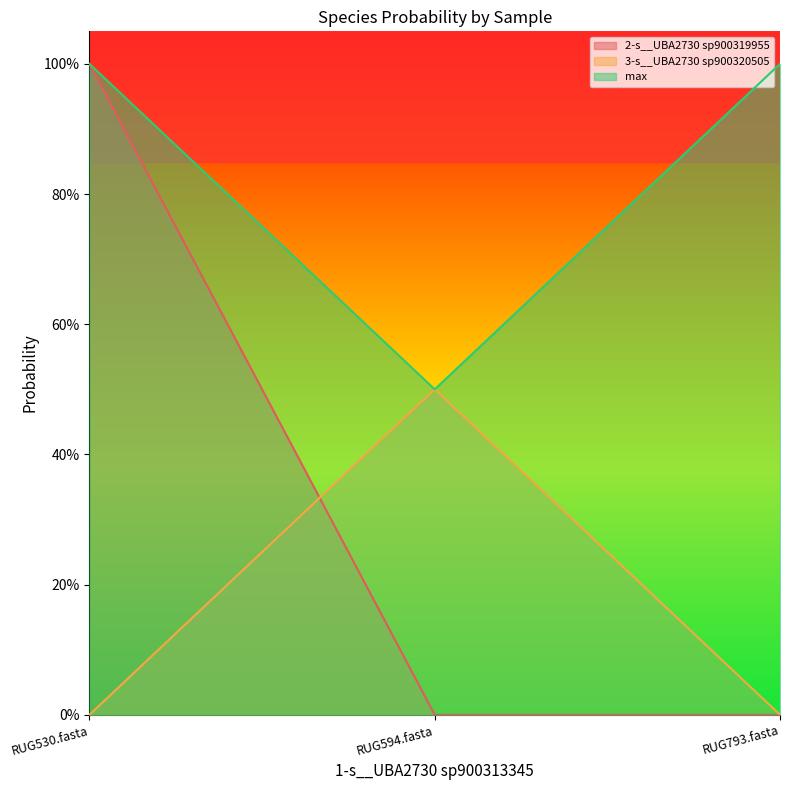

Where is 3-s__UBA2730 sp900320505 nearest to the value 0?

RUG530.fasta